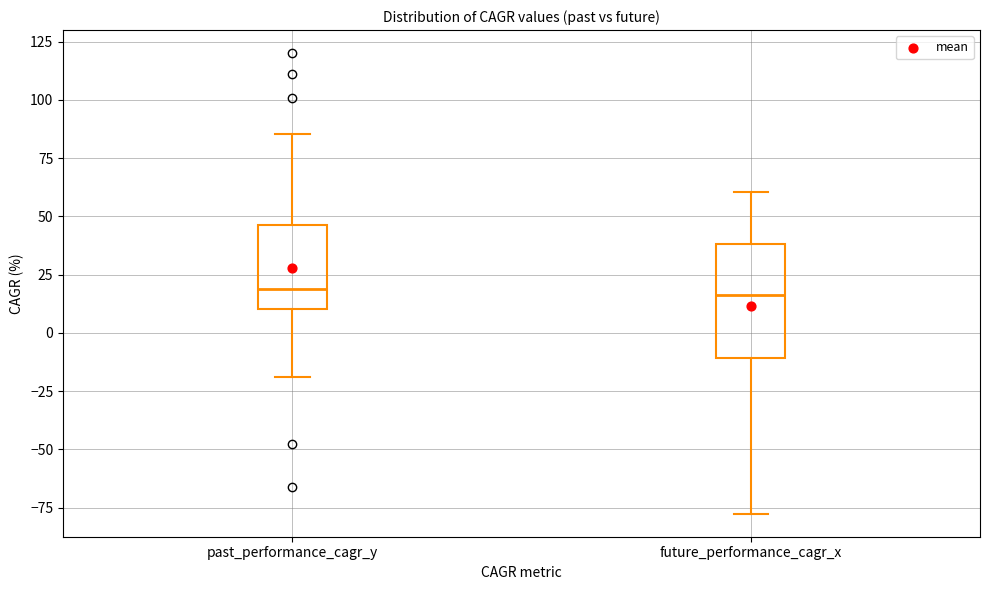

Comparing the boxes themselves (not the whiskers), which one is the tallest?

future_performance_cagr_x